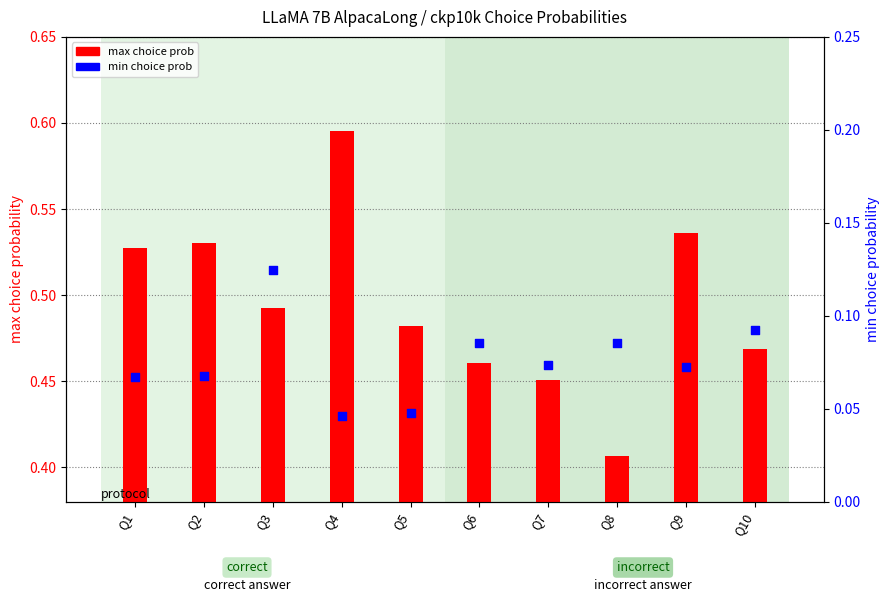

Which series contains the lowest Y value?

min choice prob